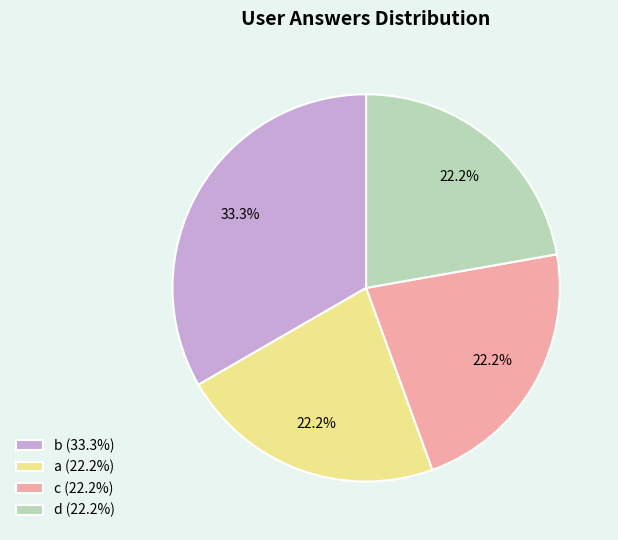

Which has a higher value, b or a?

b